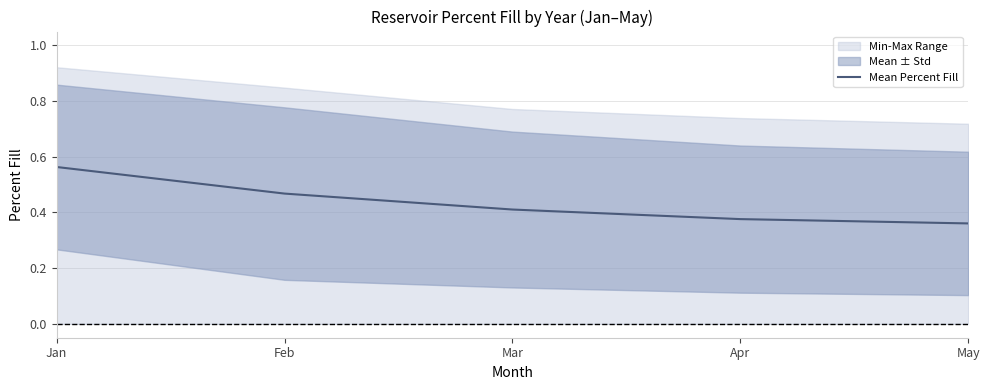

List the labels in order of value, smallest first.

May, Apr, Mar, Feb, Jan